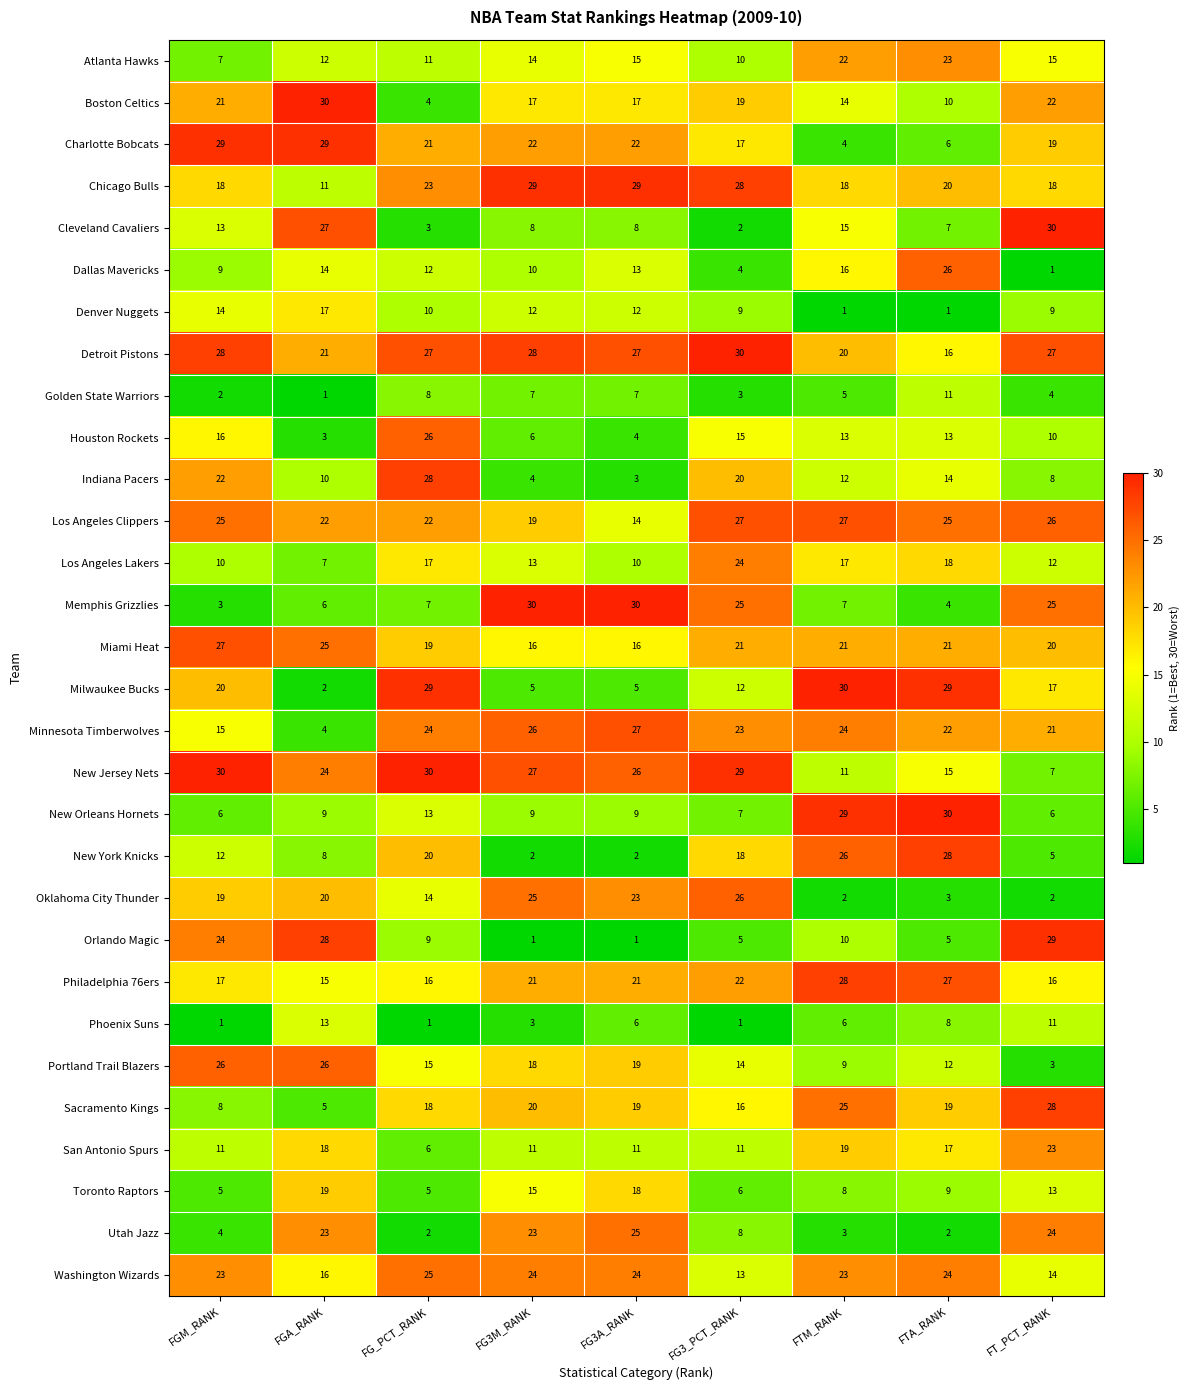

Which series changed the most between FGM_RANK and FGA_RANK?

Utah Jazz